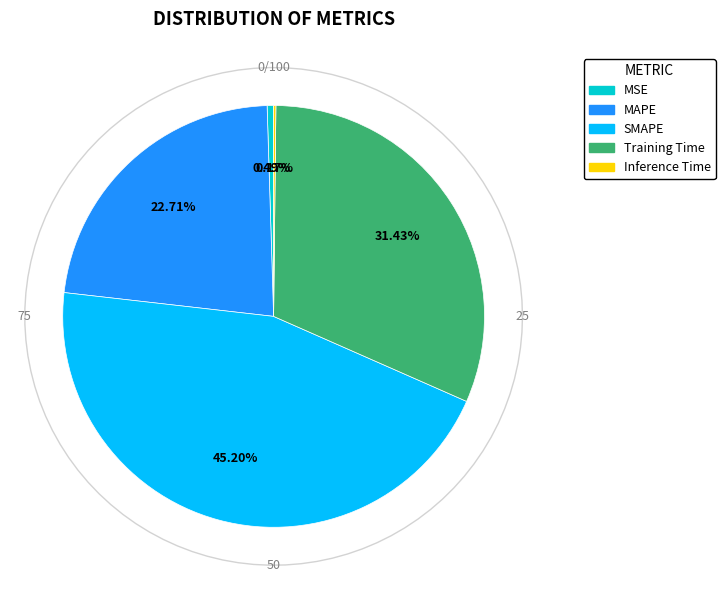

How many segments does this pie chart have?

5